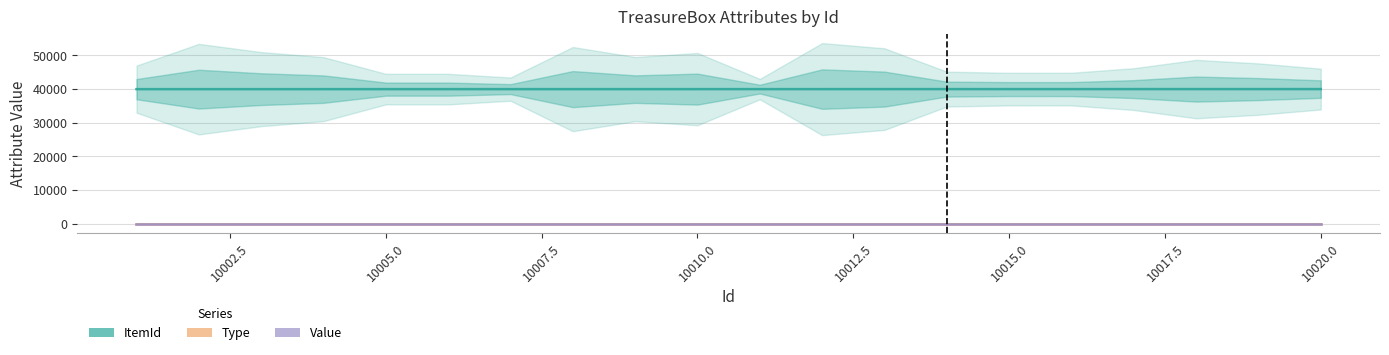

Is it true that Type equals 0 at 10020.0?

False